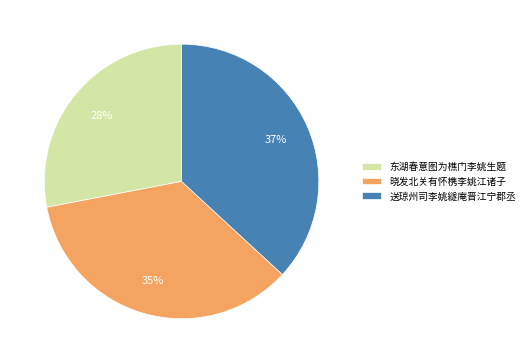

Do 送琼州司李姚繸庵晋江宁郡丞 and 东湖春意图为樵门李姚生题 together represent more than half of the pie?

Yes